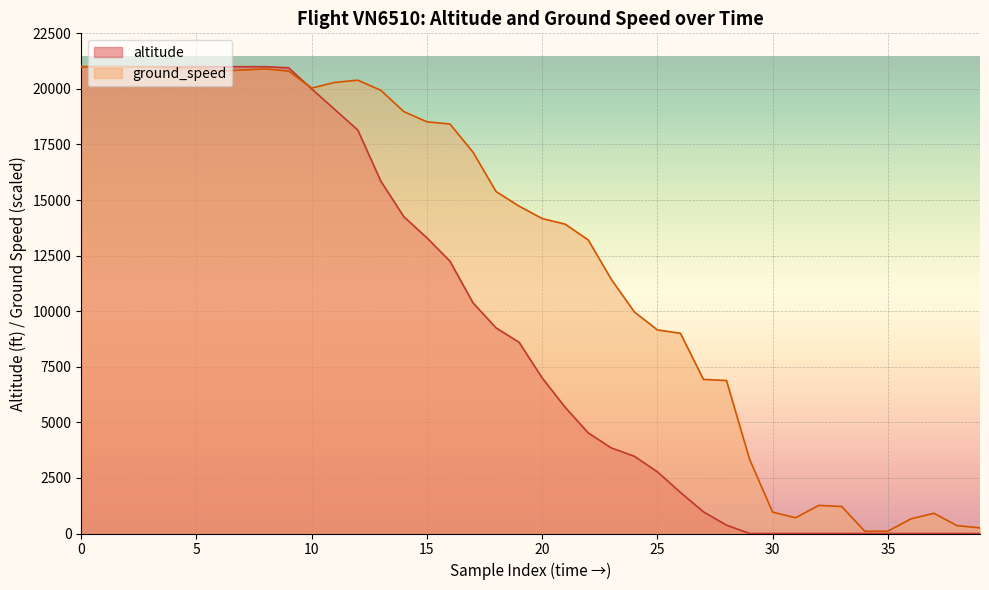

What is the difference between the second highest and second lowest values in the altitude series?

21000.0